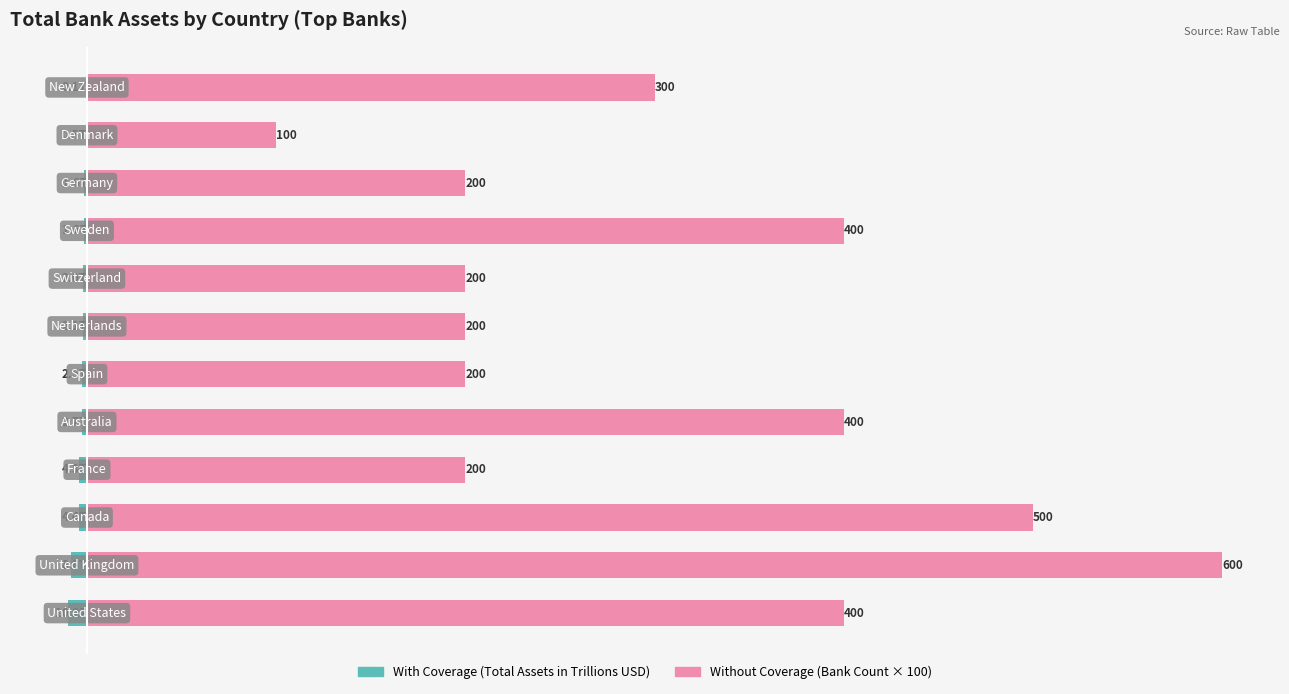

Reading left to right, transcribe all the data shown in this chart.

With Coverage: 0=-10.2	1=-8.6	2=-4.4	3=-4.3	4=-2.7	5=-2.5	6=-2.1	7=-2.0	8=-1.6	9=-1.6	10=-0.5	11=-0.1
Without Coverage: 0=400.0	1=600.0	2=500.0	3=200.0	4=400.0	5=200.0	6=200.0	7=200.0	8=400.0	9=200.0	10=100.0	11=300.0